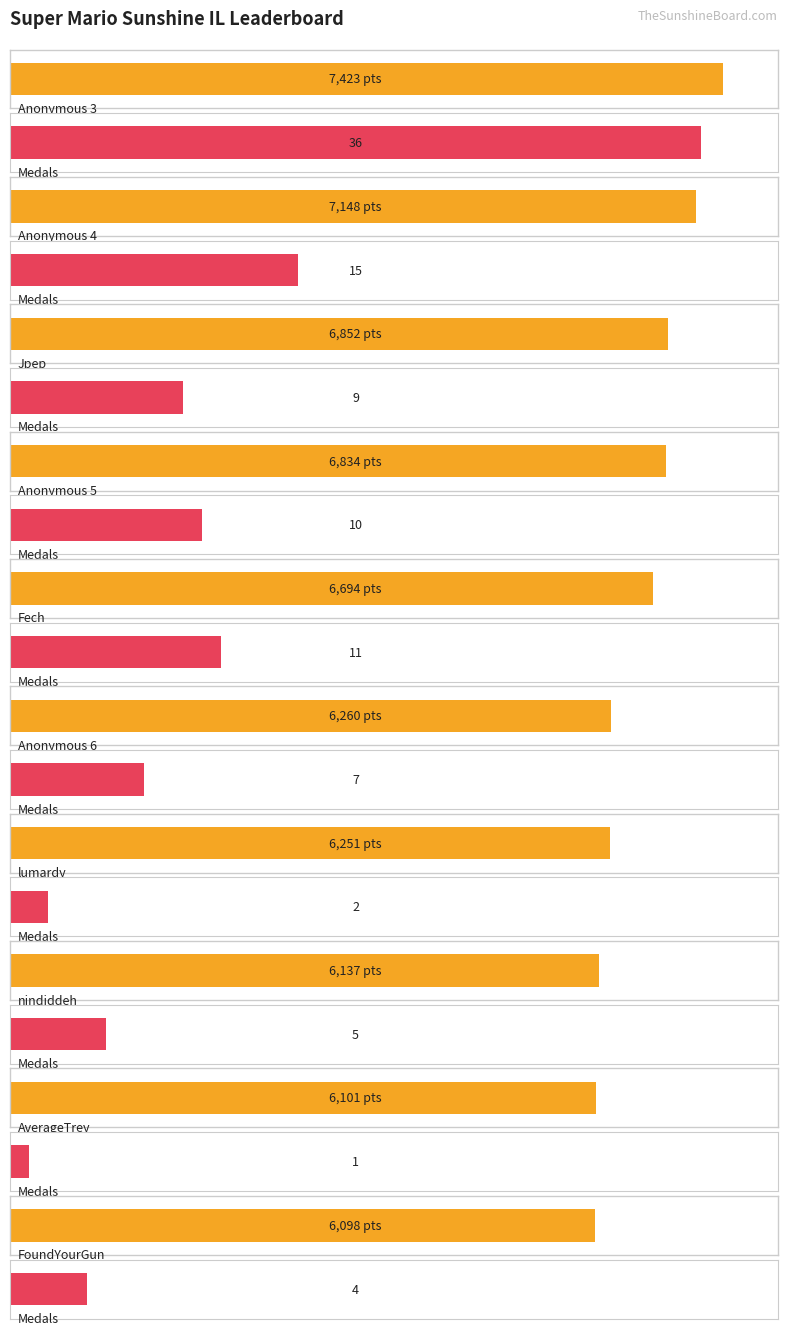

Where does the Medals series first go above 9?

Anonymous 3